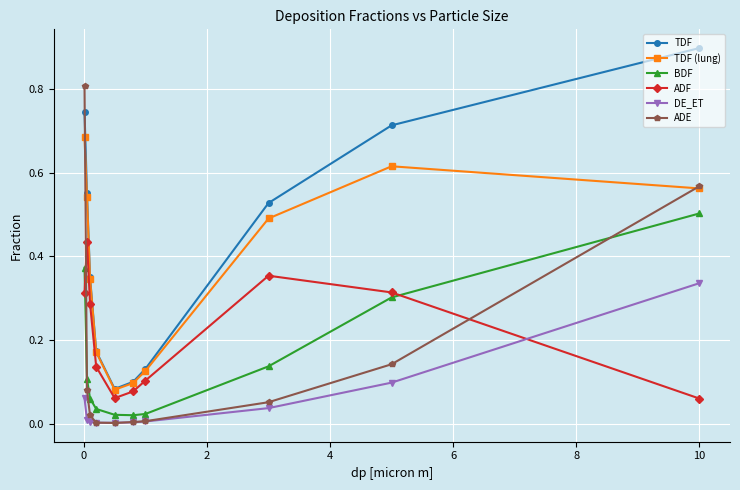

Which series ends up on top after the final intersection of ADF and DE_ET?

DE_ET